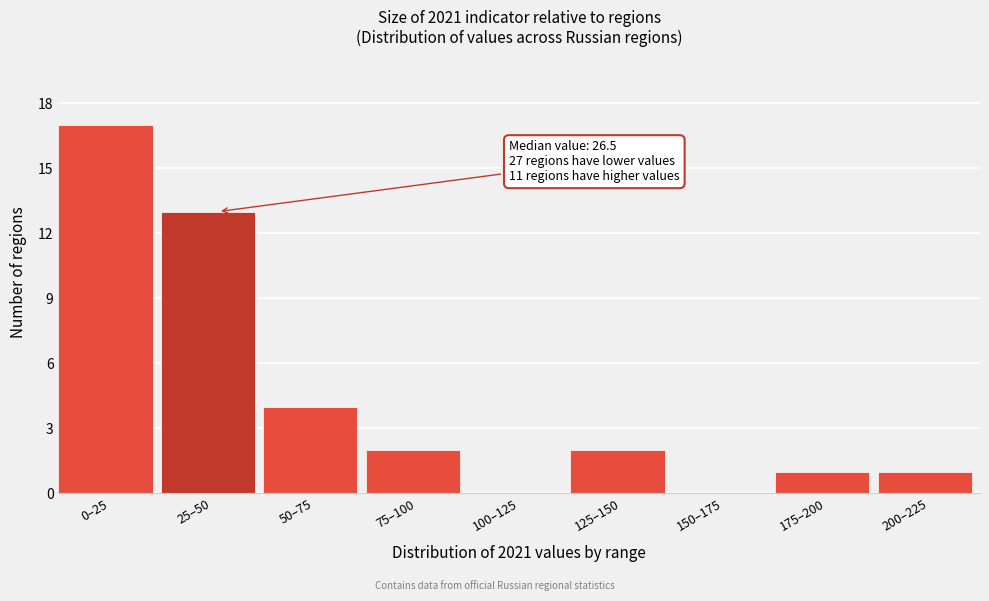

Reading right to left, extract all data points from this chart.

200–225=1	175–200=1	150–175=0	125–150=2	100–125=0	75–100=2	50–75=4	25–50=13	0–25=17